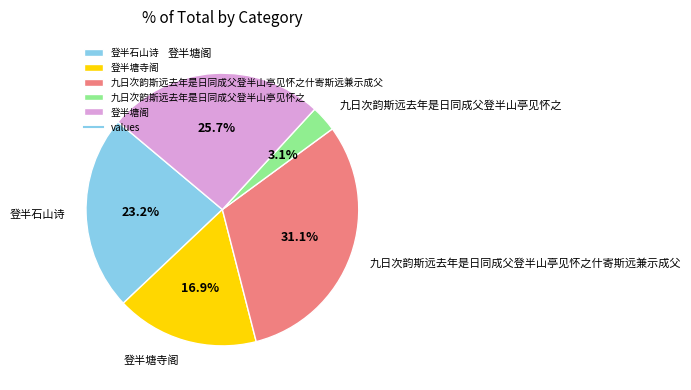

What percentage is NOT represented by 九日次韵斯远去年是日同成父登半山亭见怀之什寄斯远兼示成父?

68.9%